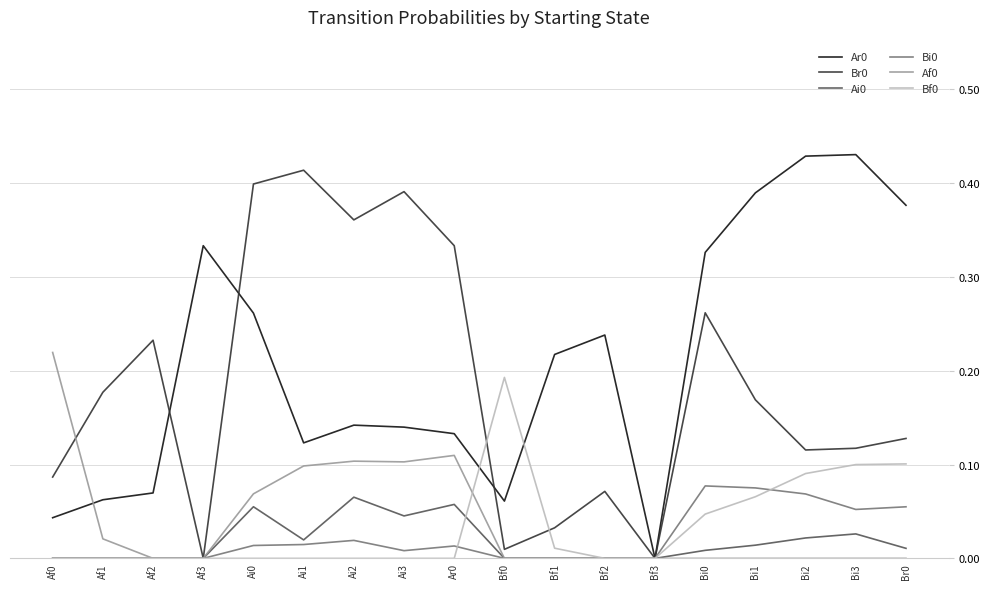

What position from the left is Af1?

2